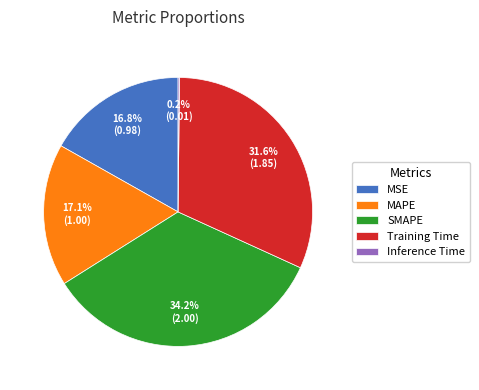

Do Training Time and MSE together represent more than half of the pie?

No